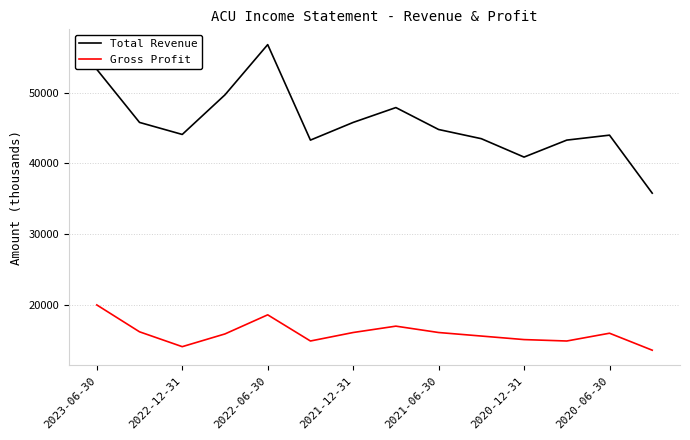

Which series has the largest total across all categories?

Total Revenue